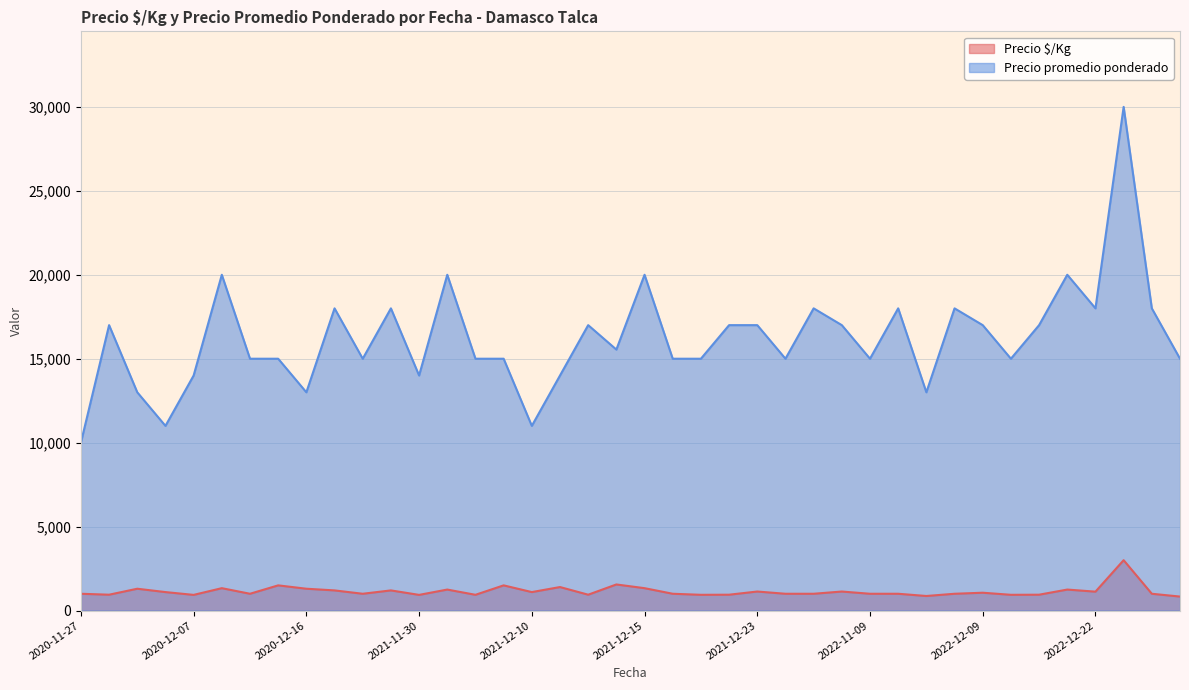

What is the sum of the Precio promedio ponderado values at 2023-01-05 and 2020-12-16?

31000